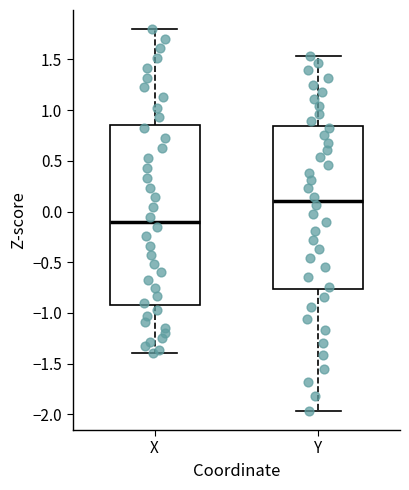

Where does the lower whisker of the box for X end on the y-axis? The values are not printed on the chart, so give them approximately, as read against the axis.

-1.40